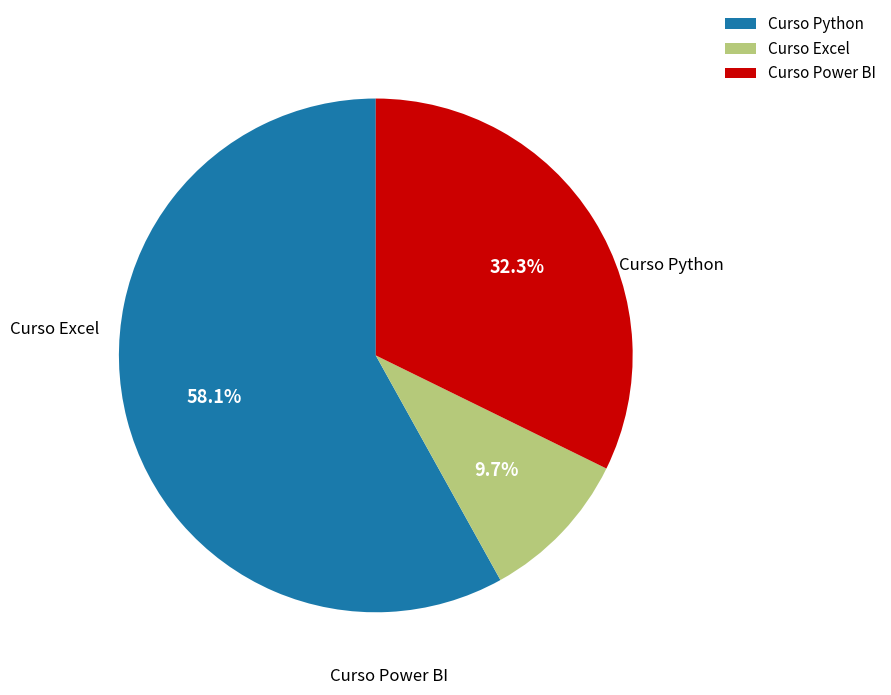

What percentage do Curso Python and Curso Excel together represent?

67.7%